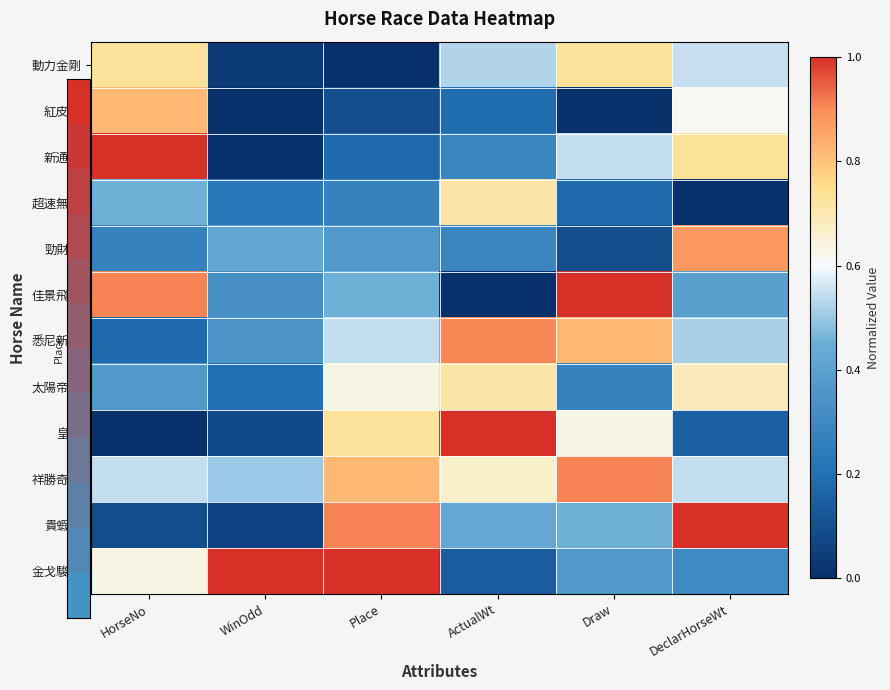

At which category does the chart reach its minimum across all series?

Place